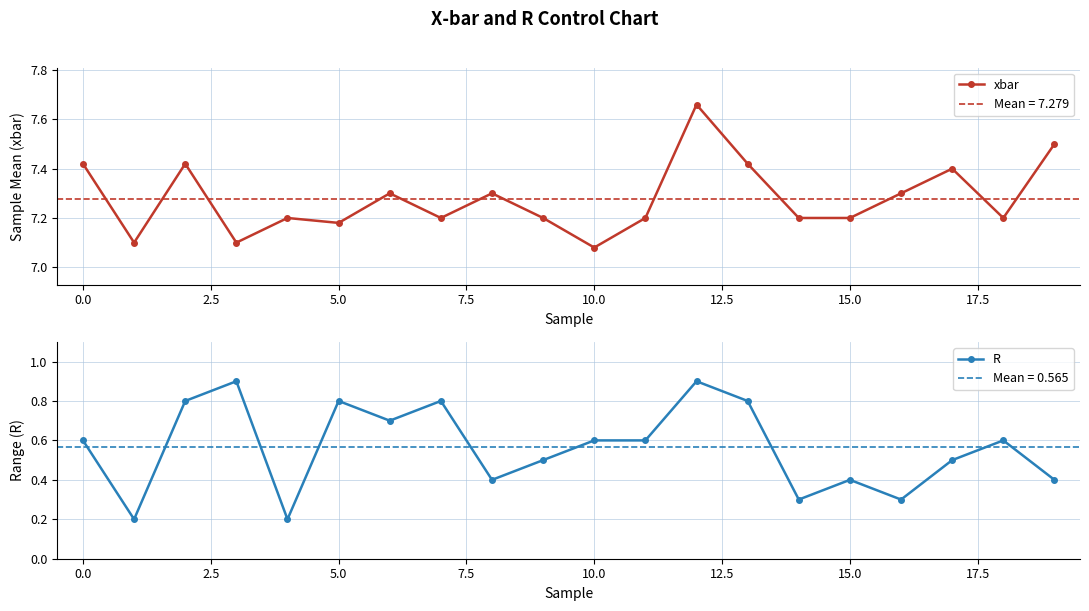

Which category has the lowest value in the xbar series?

10.0